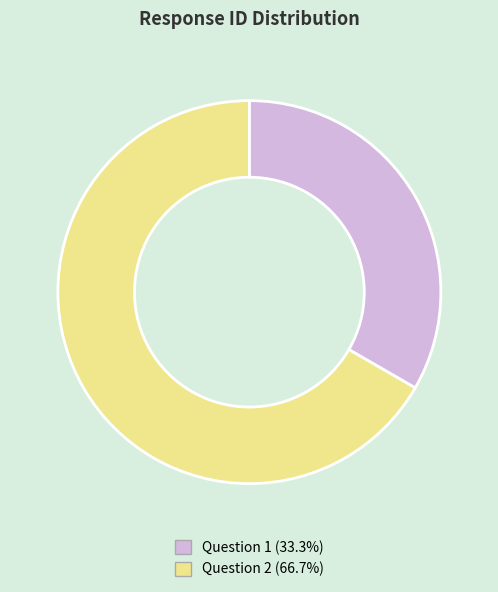

Does Question 1 represent more than half of the total?

No